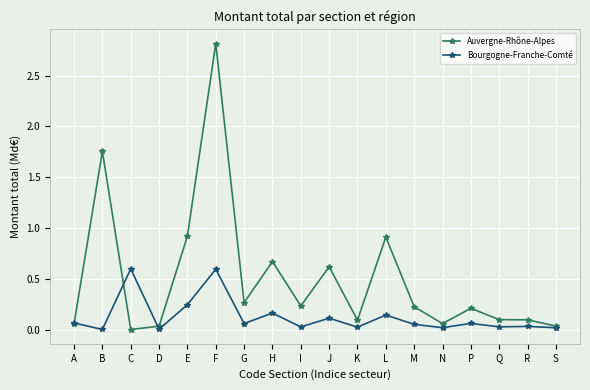

How many lines are shown in the chart?

2